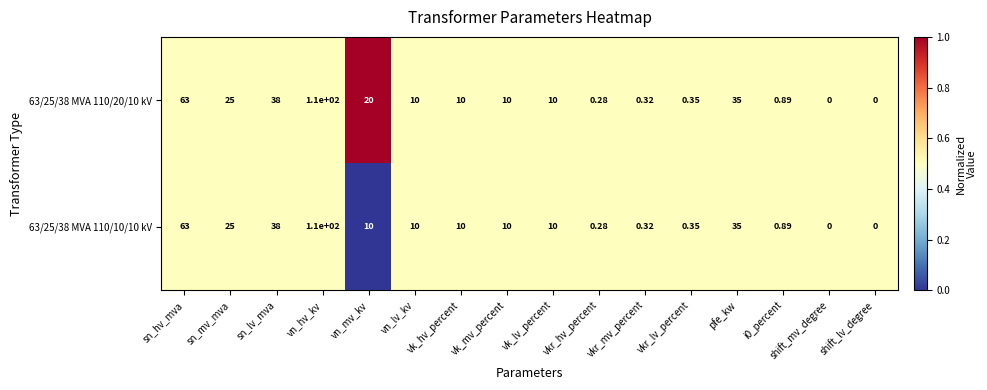

Is the value of 63/25/38 MVA 110/10/10 kV at sn_mv_mva greater than the value of 63/25/38 MVA 110/20/10 kV at vn_lv_kv?

Yes